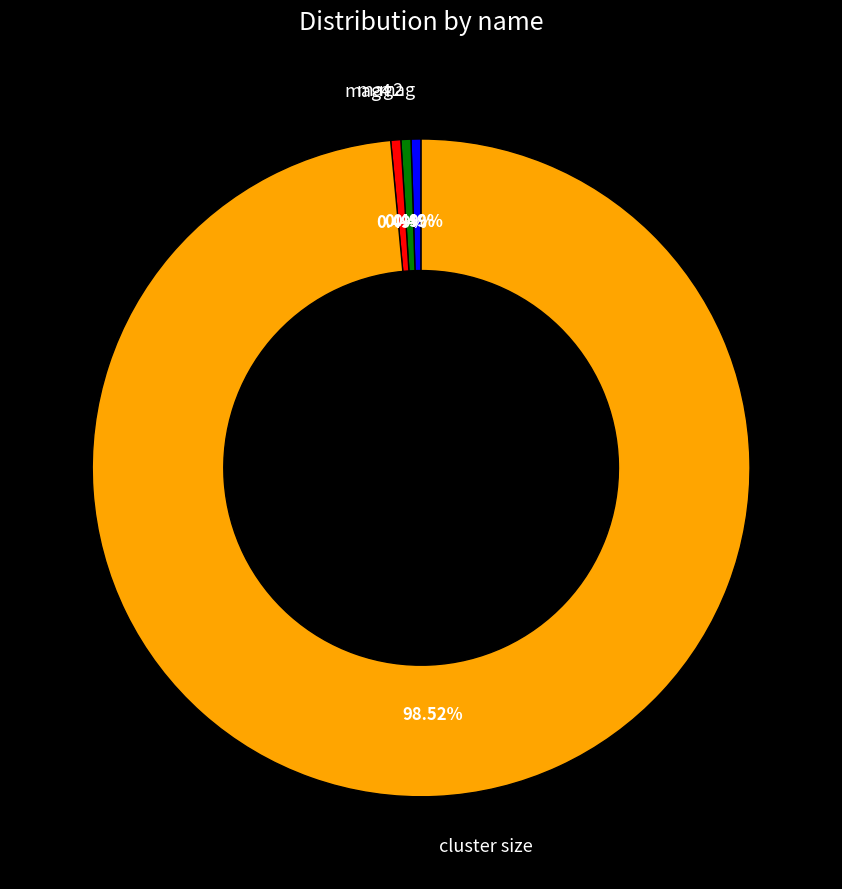

How many segments does this pie chart have?

4